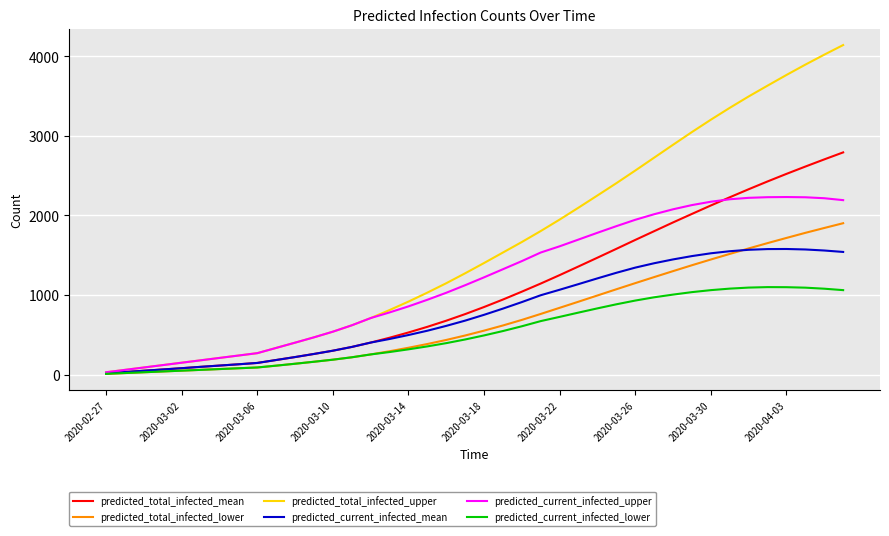

List the series in order of their peak value, highest first.

predicted_total_infected_upper, predicted_total_infected_mean, predicted_current_infected_upper, predicted_total_infected_lower, predicted_current_infected_mean, predicted_current_infected_lower